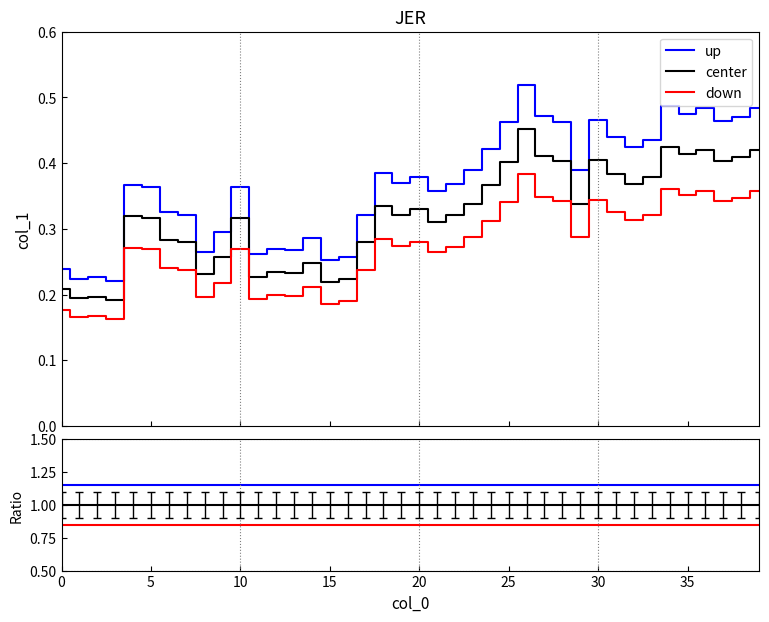

Rank the series by their average value, from highest to lowest.

up, center, down